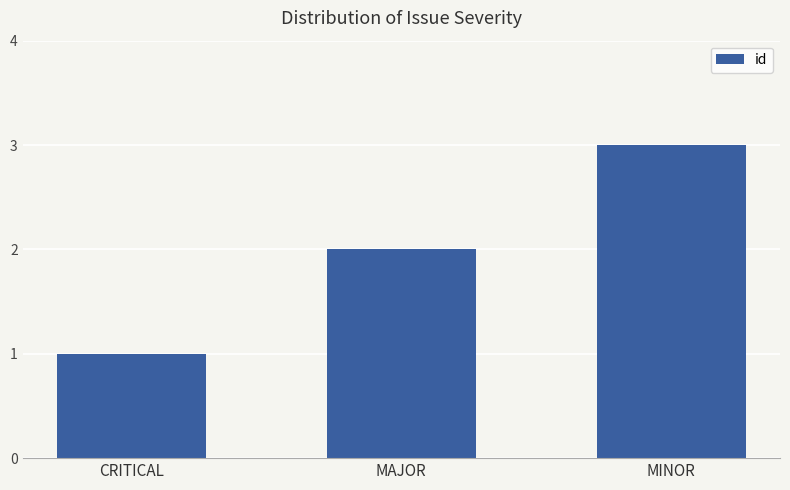

Reading left to right, list all the values displayed in this chart.

CRITICAL=1	MAJOR=2	MINOR=3